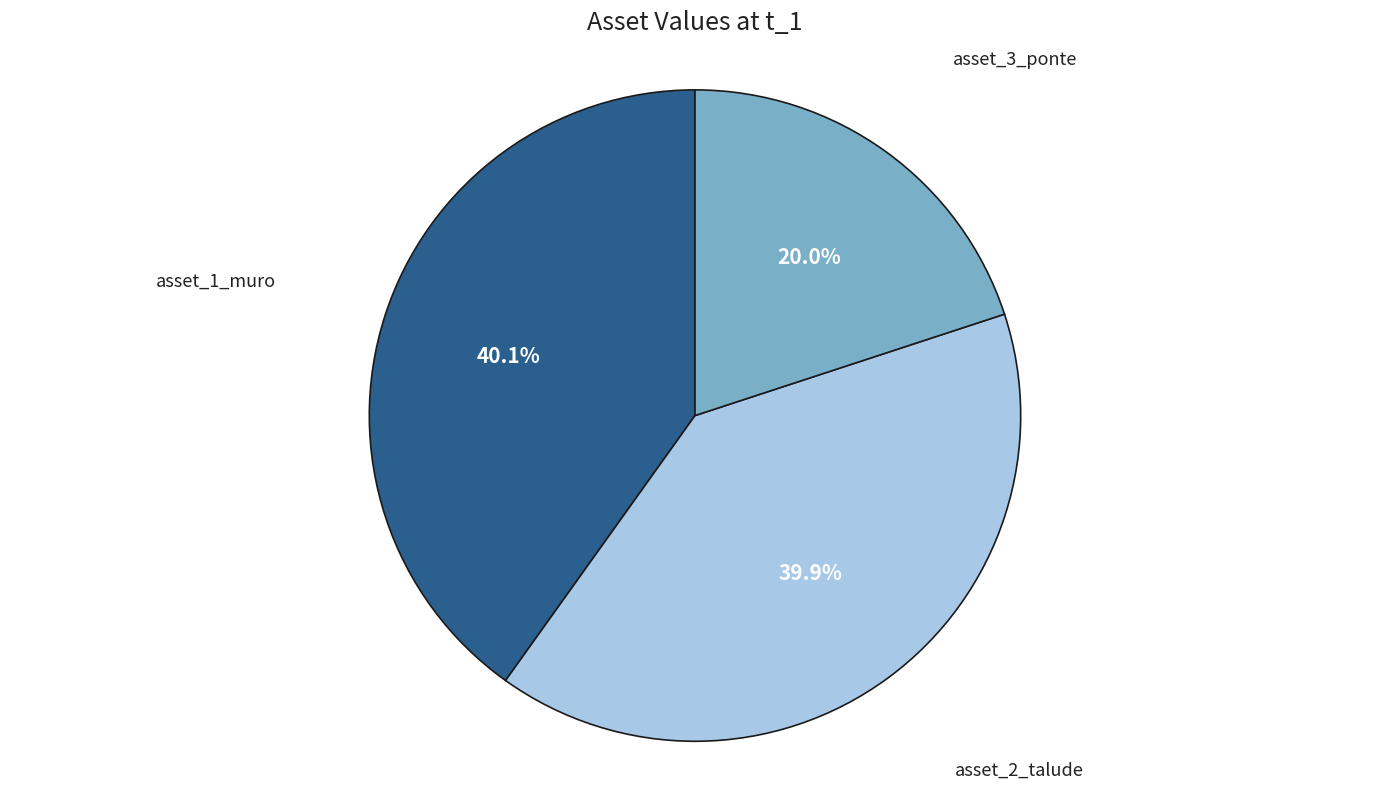

Is asset_1_muro the majority of the pie?

No